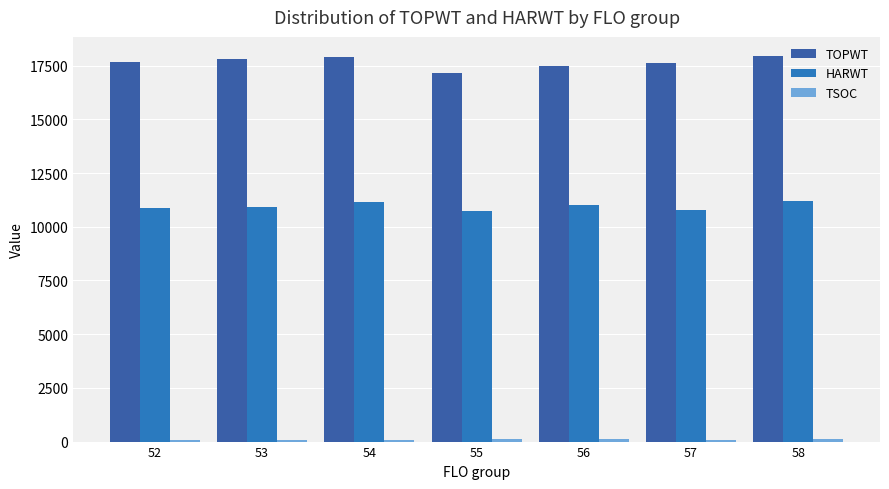

The value of TSOC at 58 is 113. True or false?

True